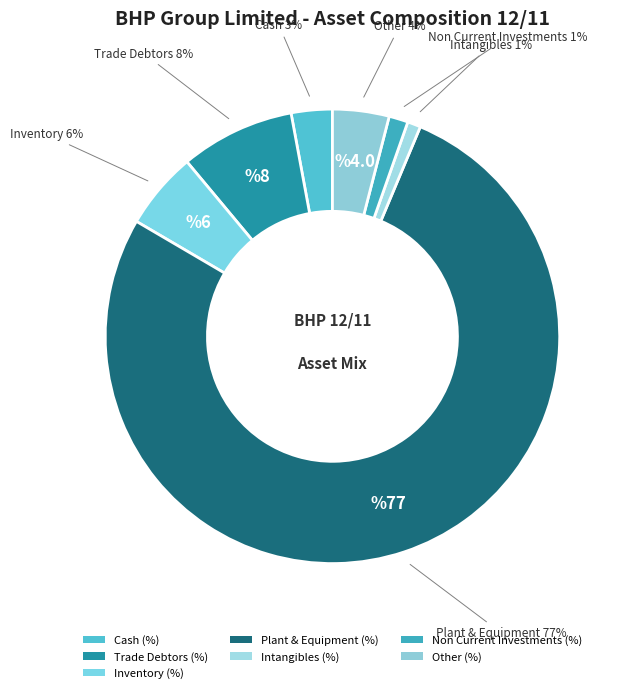

What is the largest slice in the pie chart?

Plant & Equipment (%)